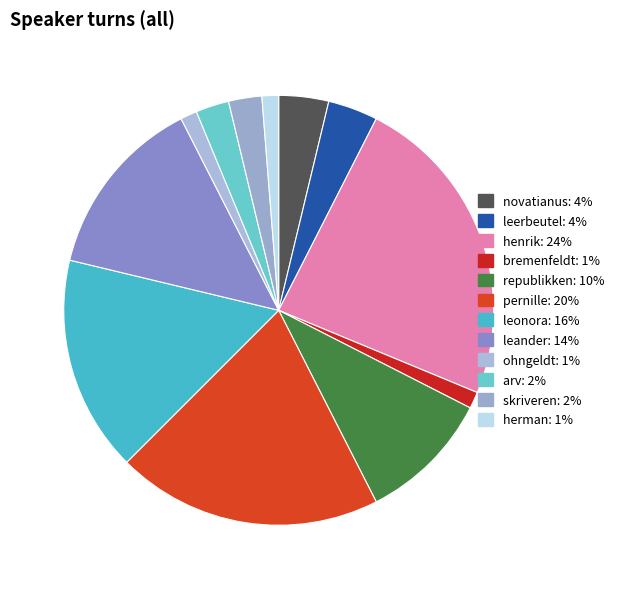

Count the number of slices in the pie.

12